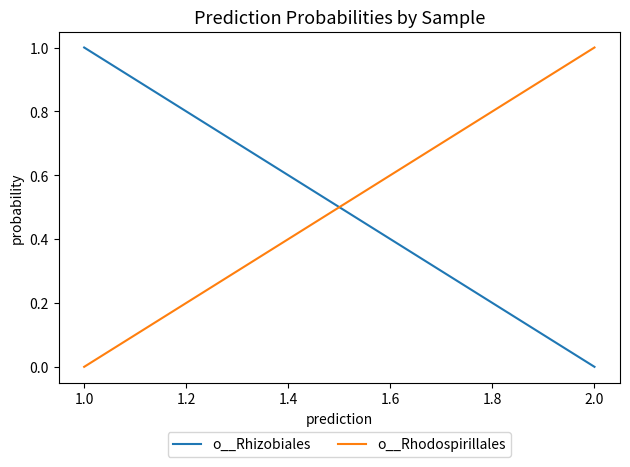

What is the difference between the highest and lowest values at 1.0?

1.0